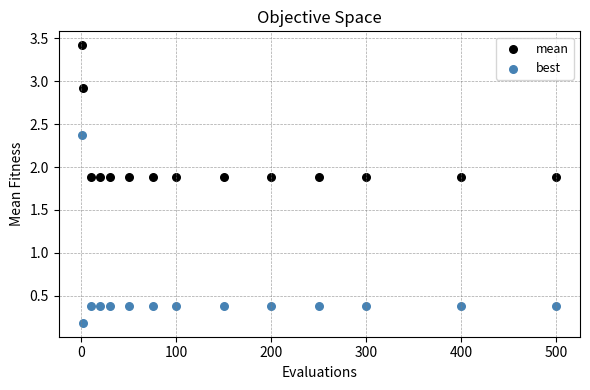

Across all data points, what is the range of Y values (max minus min)?

3.2